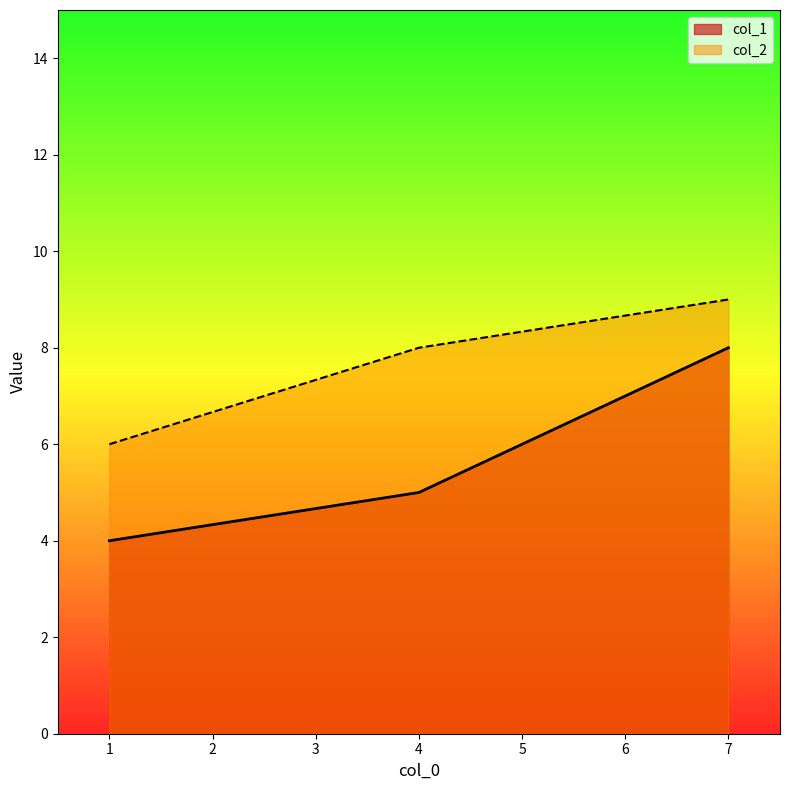

Which series has the largest total across all categories?

col_2